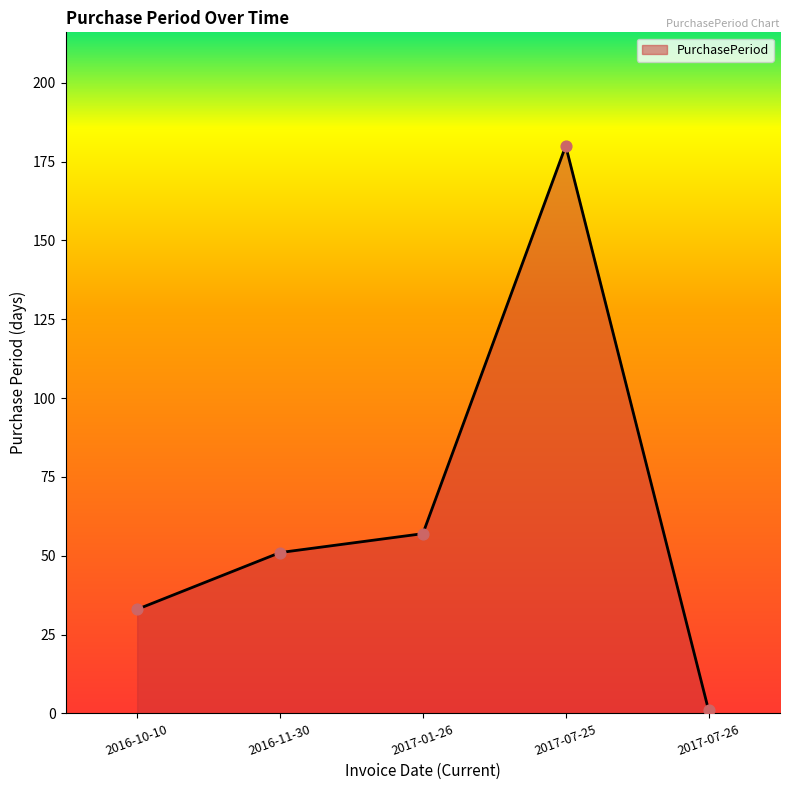

Which has a higher value, 2017-07-25 or 2016-11-30?

2017-07-25